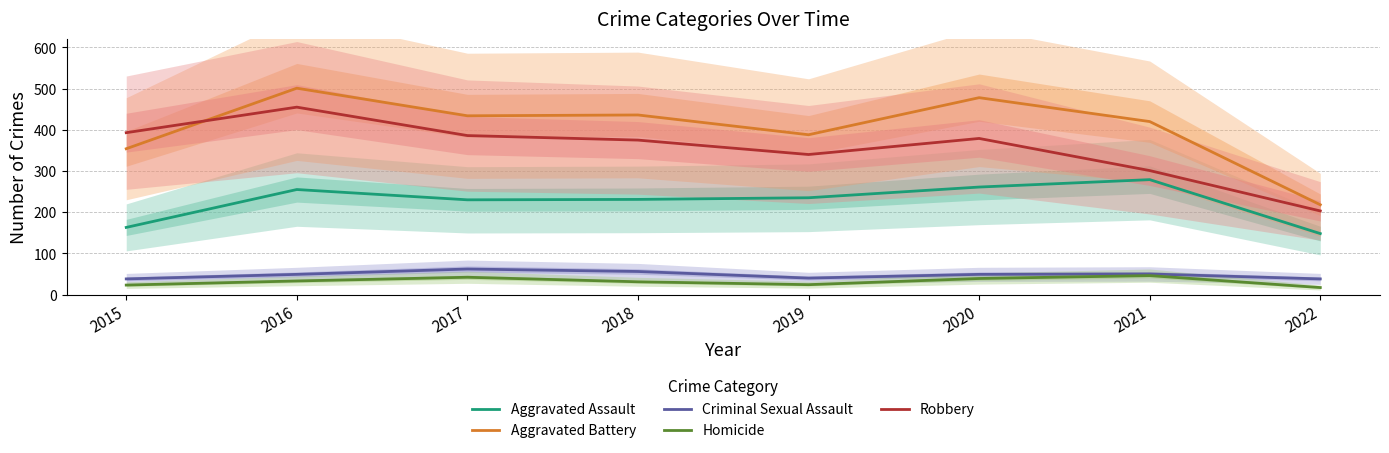

How many series are shown in this chart?

5